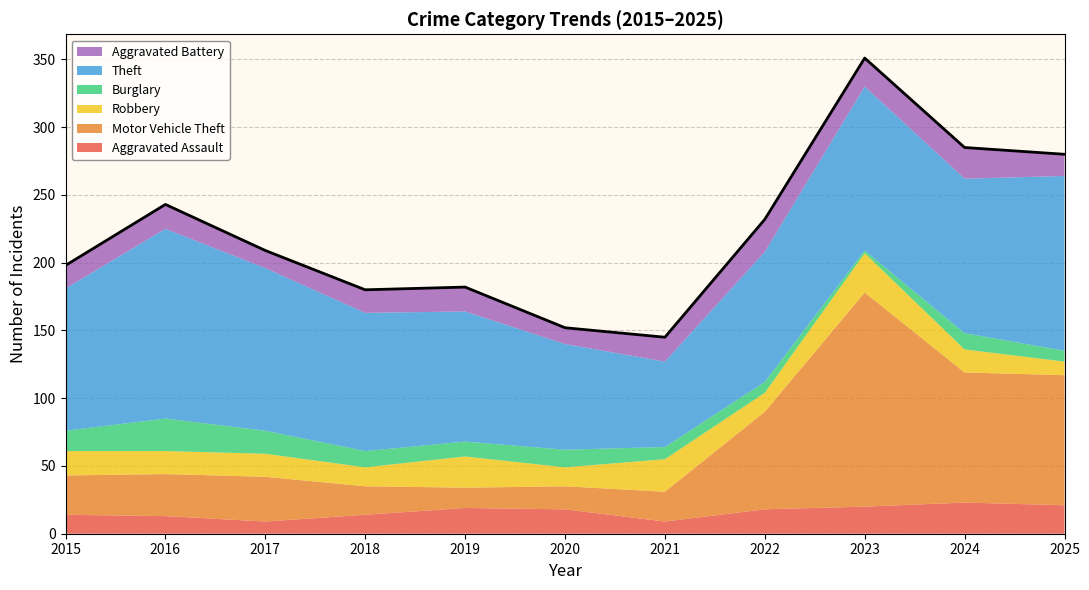

The chart shows a value of 587 at 2023. True or false?

False